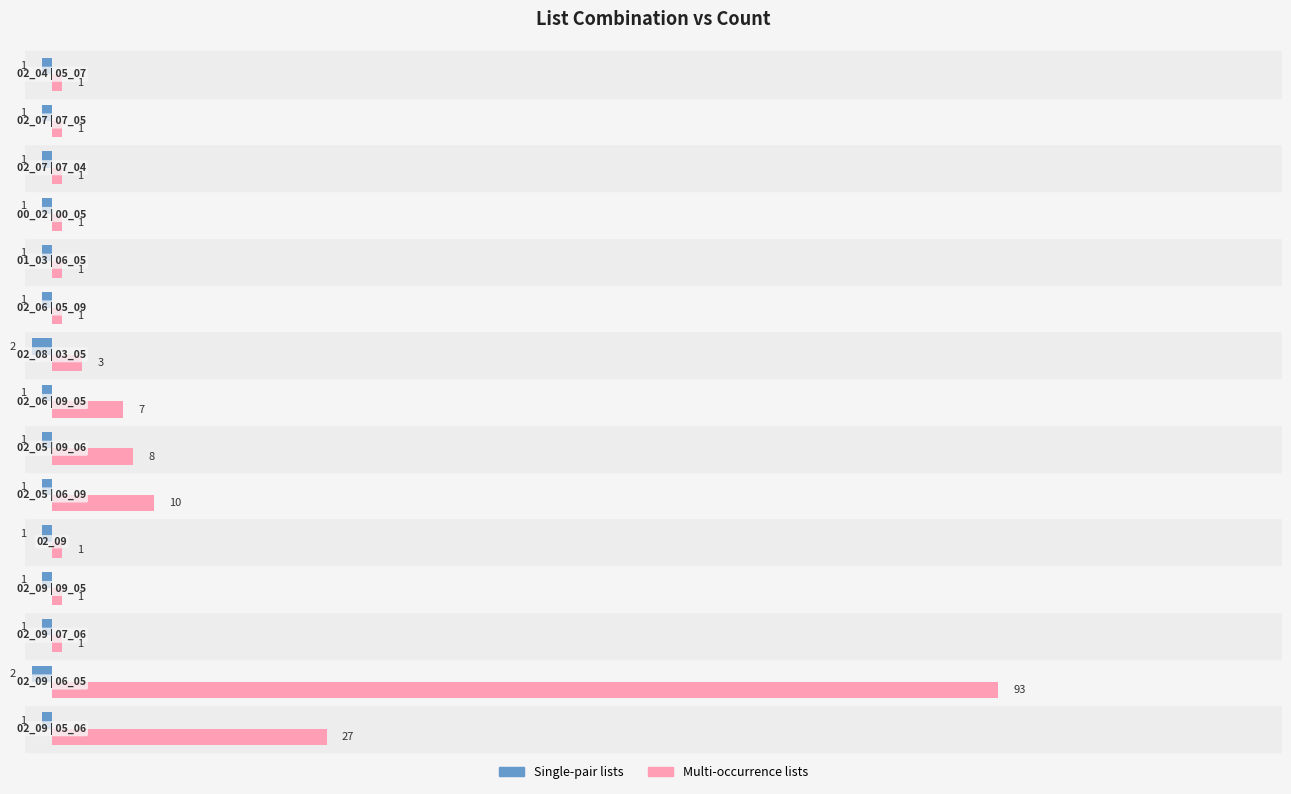

Which series has the widest spread of values?

Multi-occurrence lists